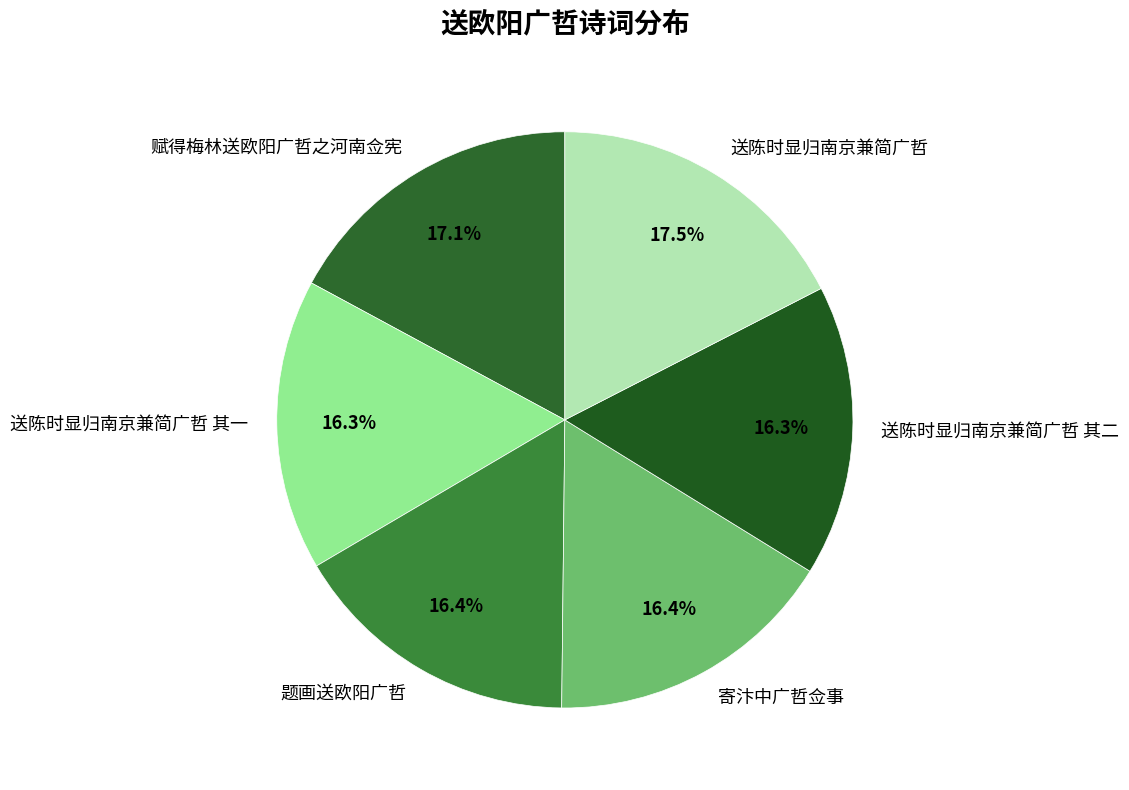

To the nearest percent, what is the combined percentage of 送陈时显归南京兼简广哲 and 赋得梅林送欧阳广哲之河南佥宪?

35%